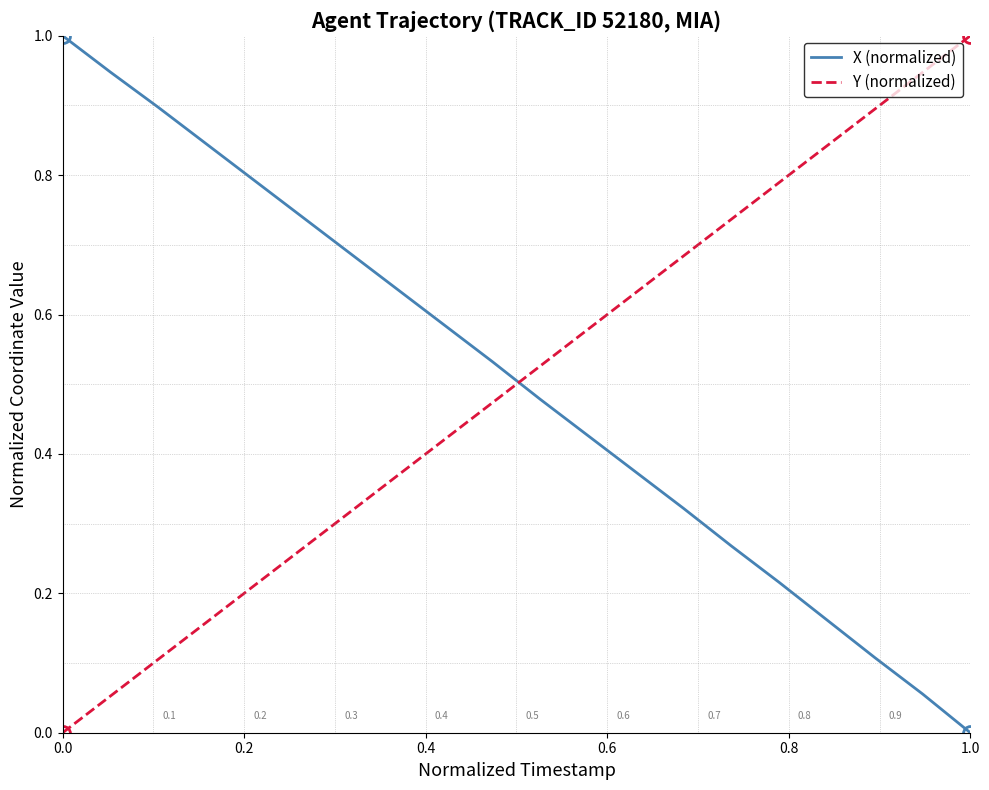

Which series ends up on top after the final intersection of X (normalized) and Y (normalized)?

Y (normalized)